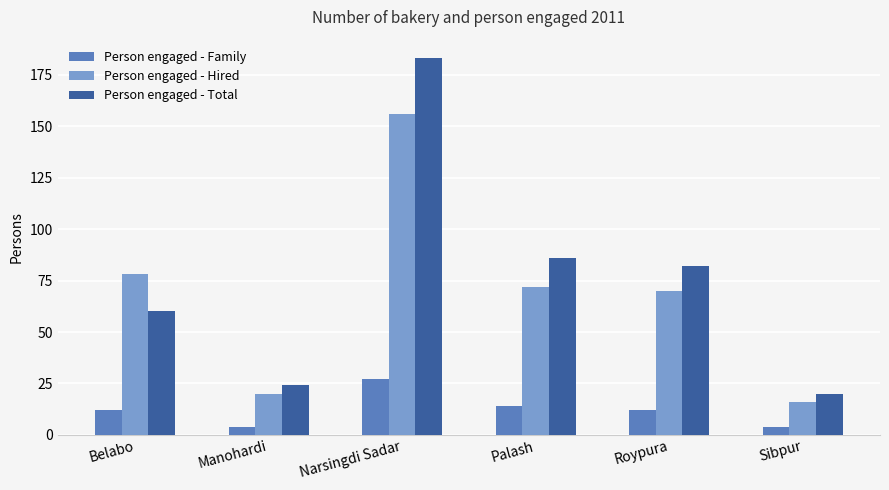

The Person engaged - Hired series shows 269 at Narsingdi Sadar. True or false?

False